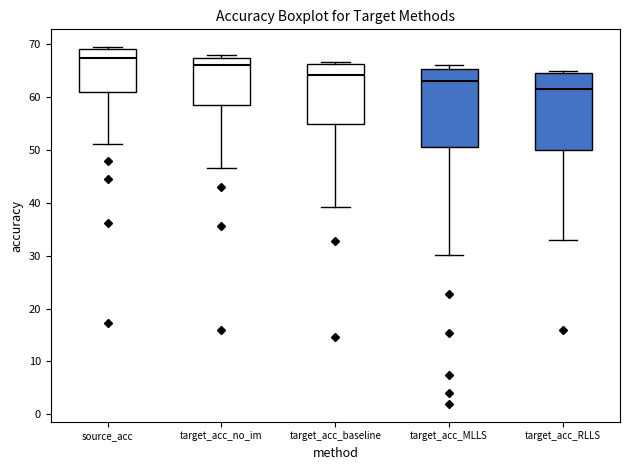

Which box's median line is the lowest?

target_acc_RLLS